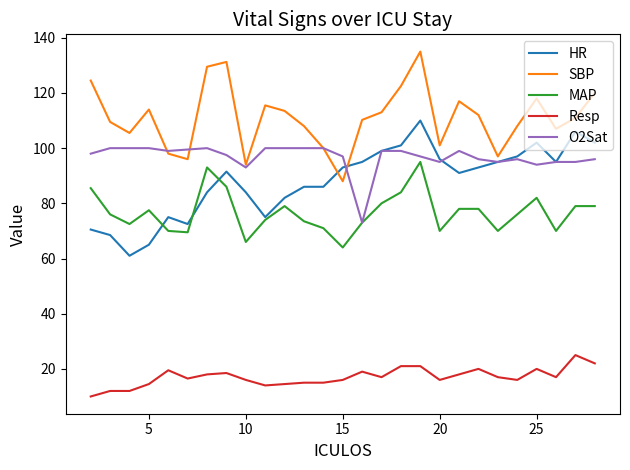

What is the greatest value displayed?

135.0